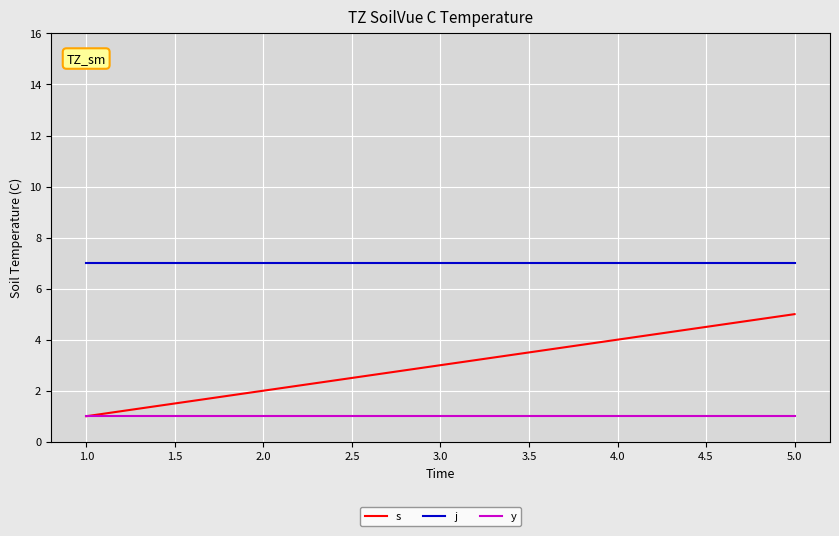

How many series are shown in this chart?

3